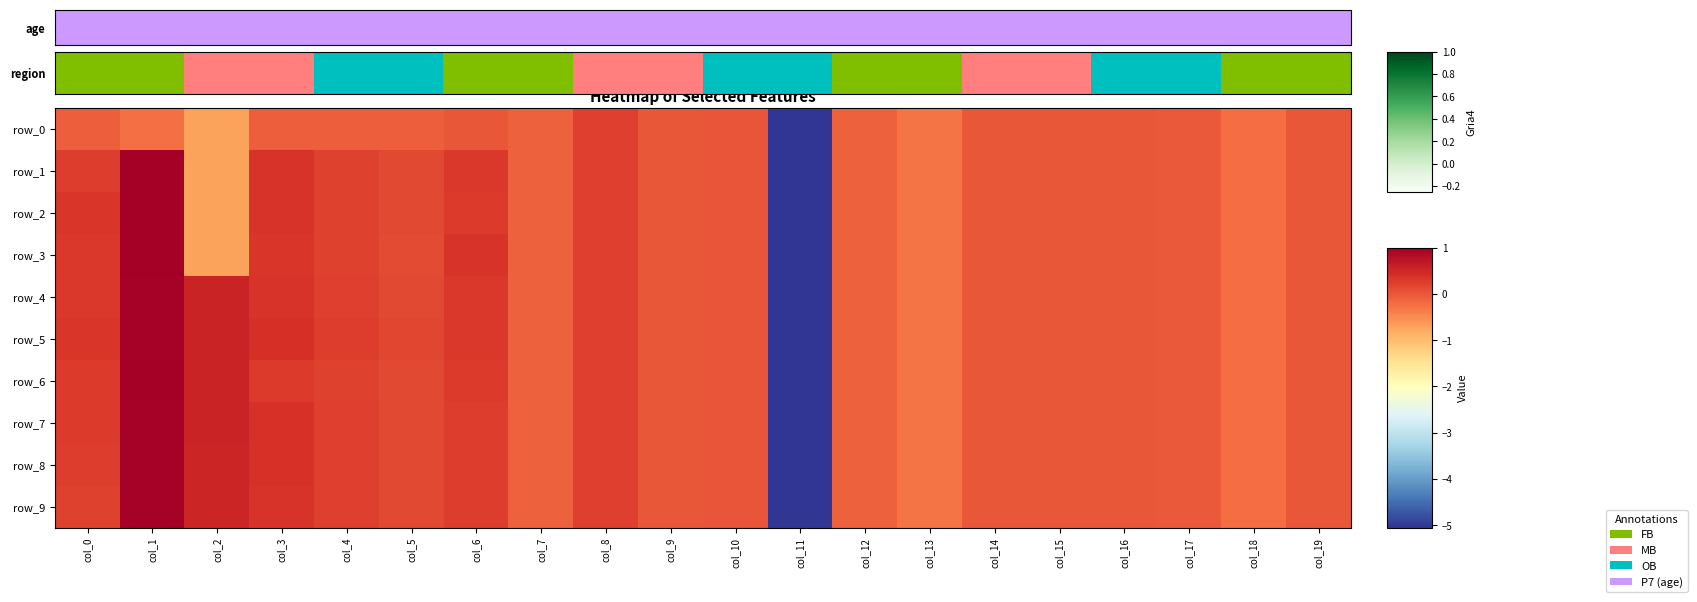

The row_3 series shows -0.0 at col_19. True or false?

True